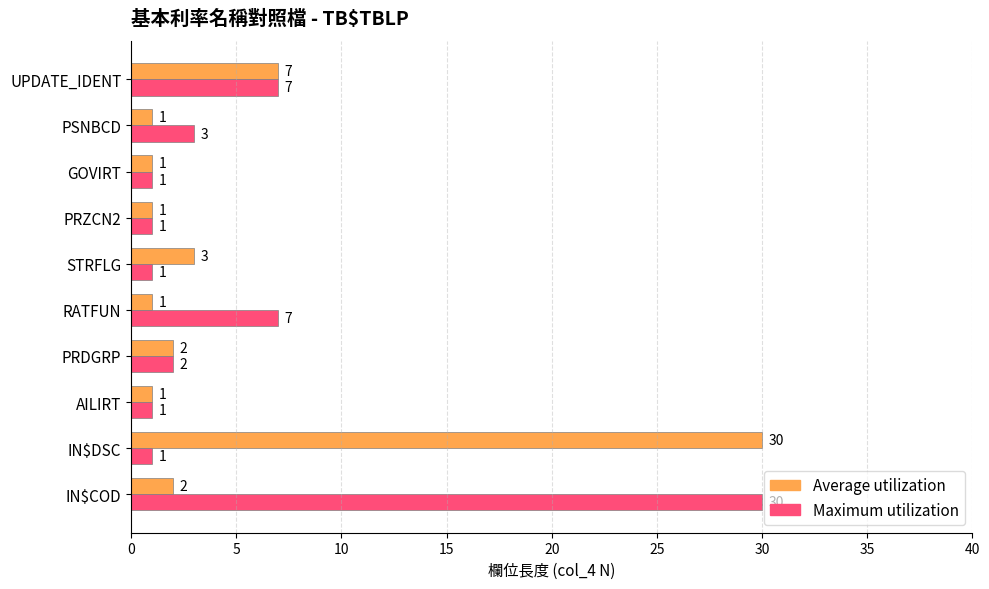

At which label is Average utilization closest to 15?

UPDATE_IDENT